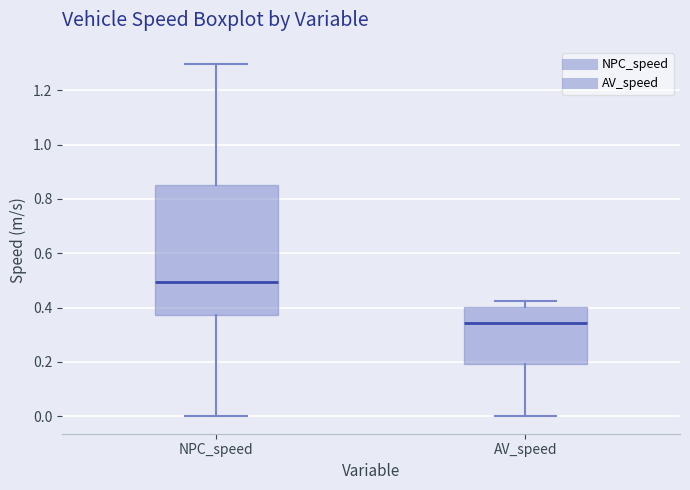

Reading left to right, read every box against the y-axis: the position of its median line, the range the box covers, and the ends of its whiskers. The values are not printed on the chart, so give them approximately, as read against the axis.

NPC_speed: median 0.50, box 0.38 to 0.86, whiskers 0.00 to 1.30
AV_speed: median 0.34, box 0.20 to 0.40, whiskers 0.00 to 0.42